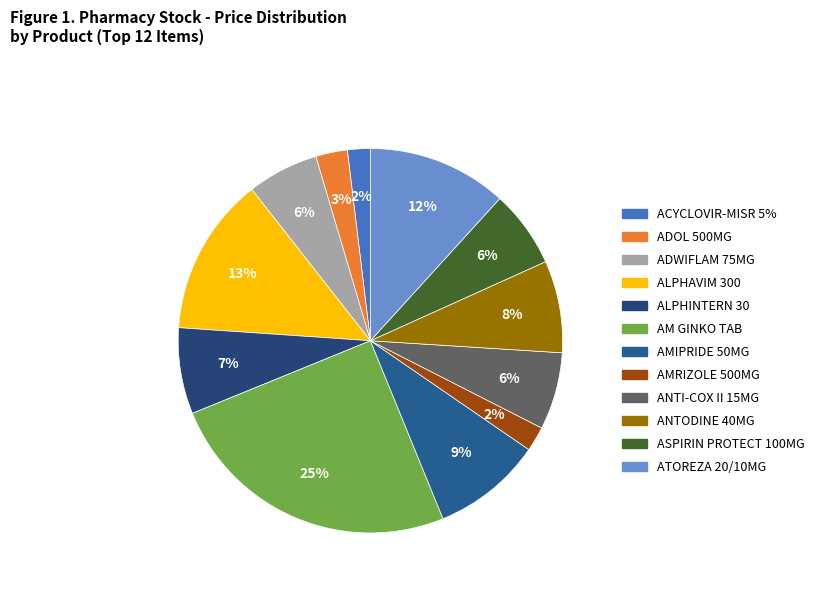

The AMIPRIDE 50MG slice represents 9% of the pie. True or false?

True